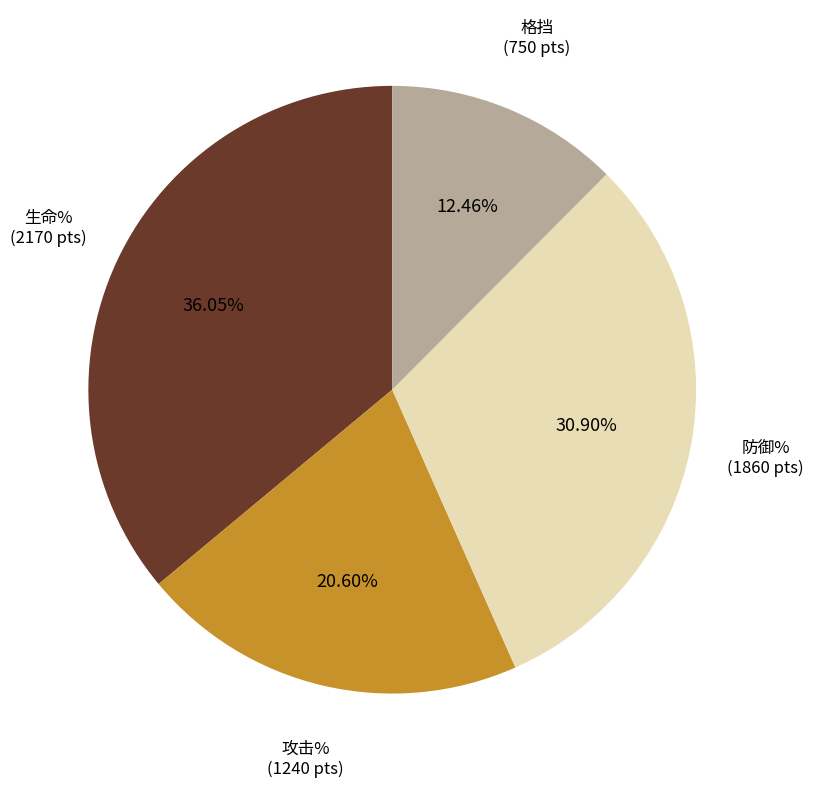

What is the smallest slice in the pie chart?

格挡